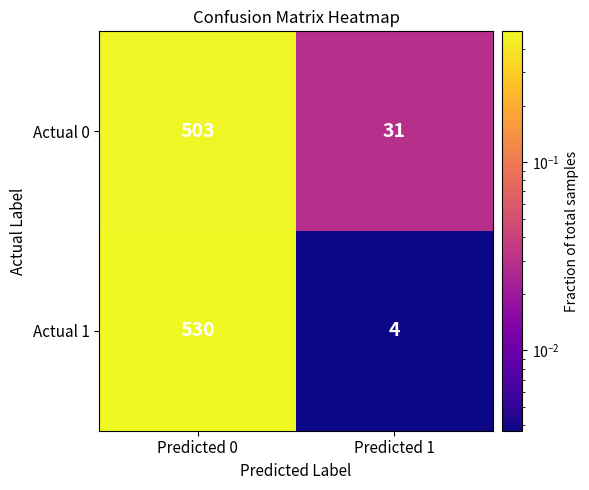

The Actual 1 series shows 281 at Predicted 0. True or false?

False